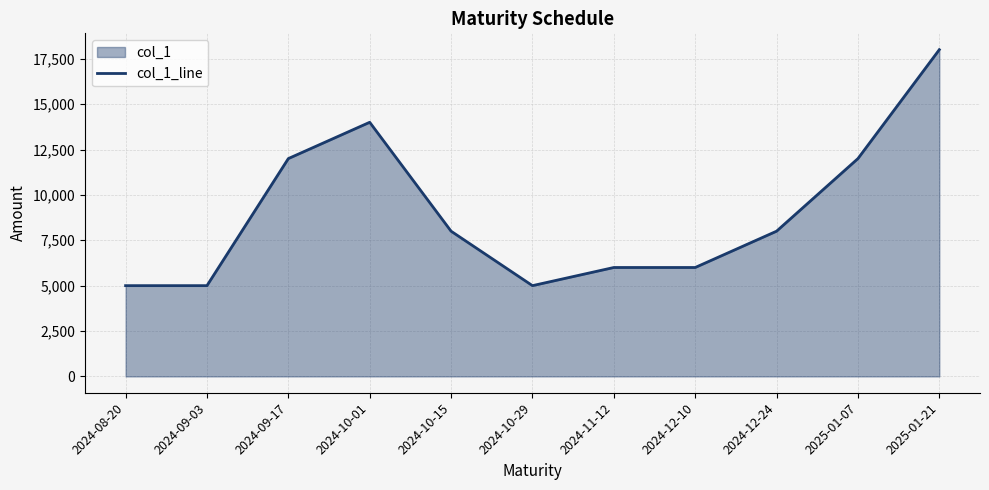

What is the maximum value shown in the chart?

18000